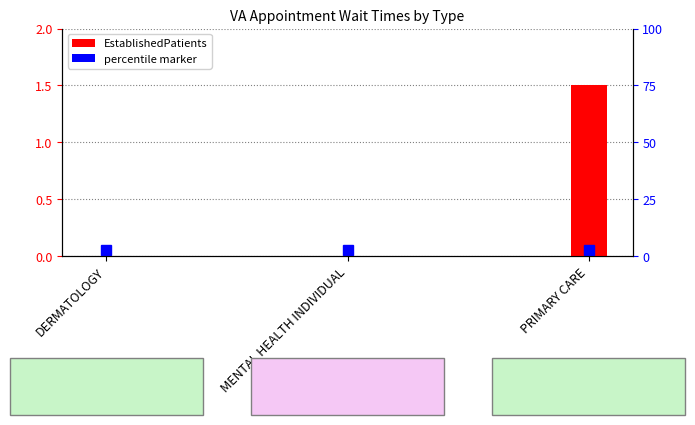

The chart shows a value of 0.0 at DERMATOLOGY. True or false?

True